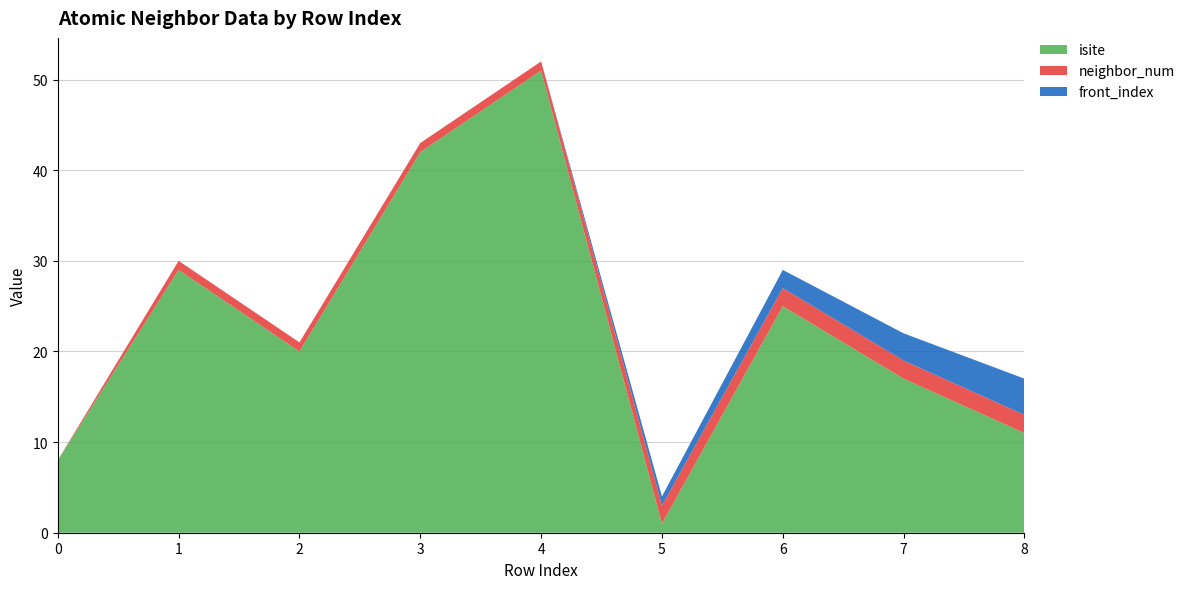

Reading left to right, what are all the values shown in this chart?

isite: 8	29	20	42	51	1	25	17	11
neighbor_num: 0	1	1	1	1	2	2	2	2
front_index: 0	0	0	0	0	1	2	3	4